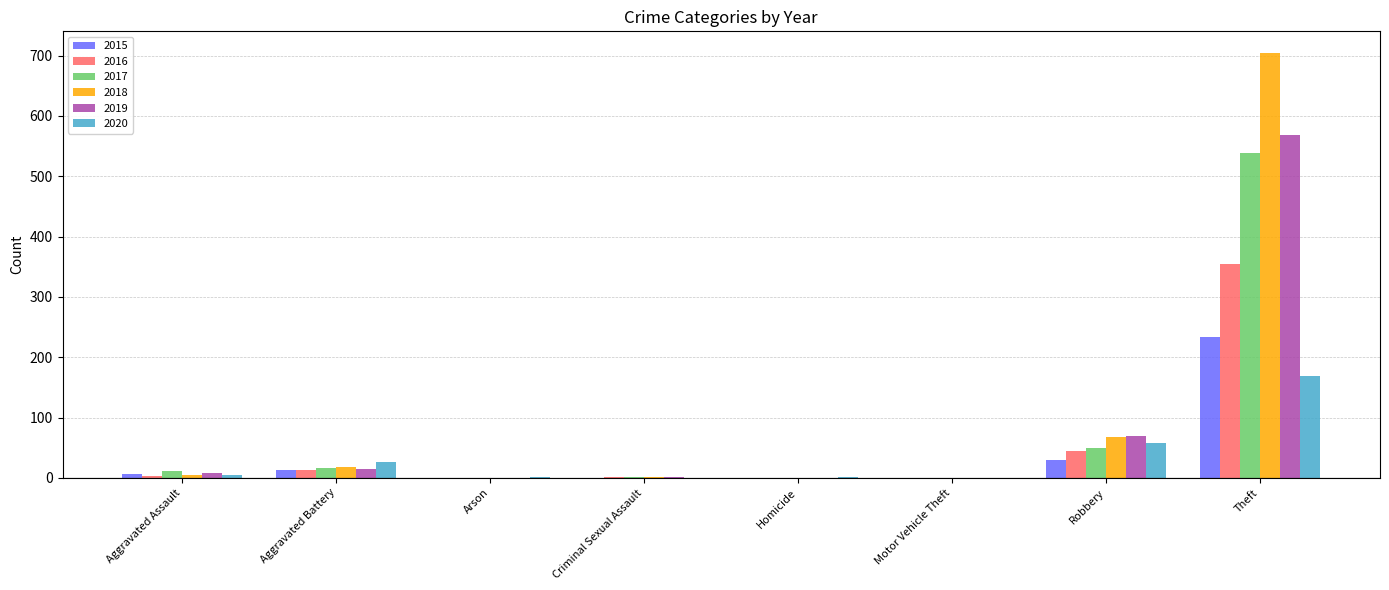

At which category is the sum across all series the highest?

Theft